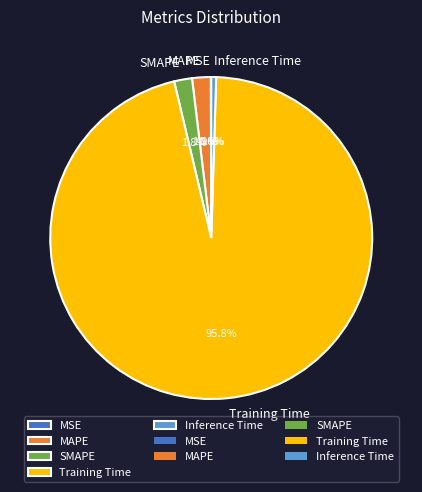

What is the largest slice in the pie chart?

Training Time